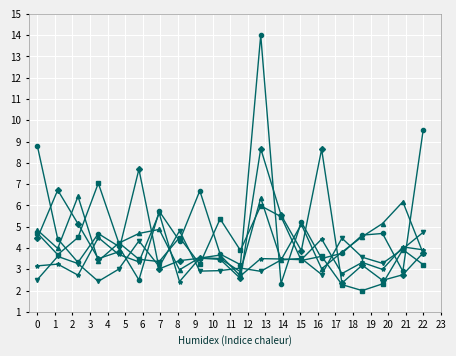

How many distinct data groups are displayed?

6